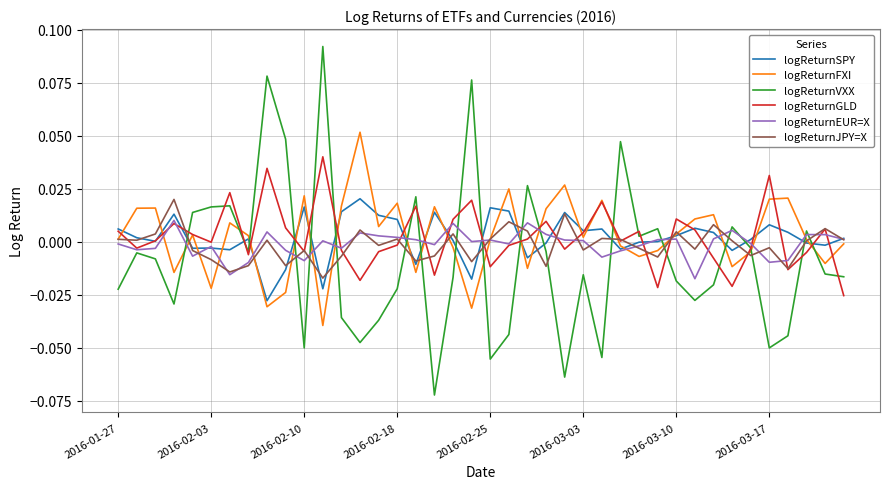

Which series has the largest range (max minus min)?

logReturnVXX